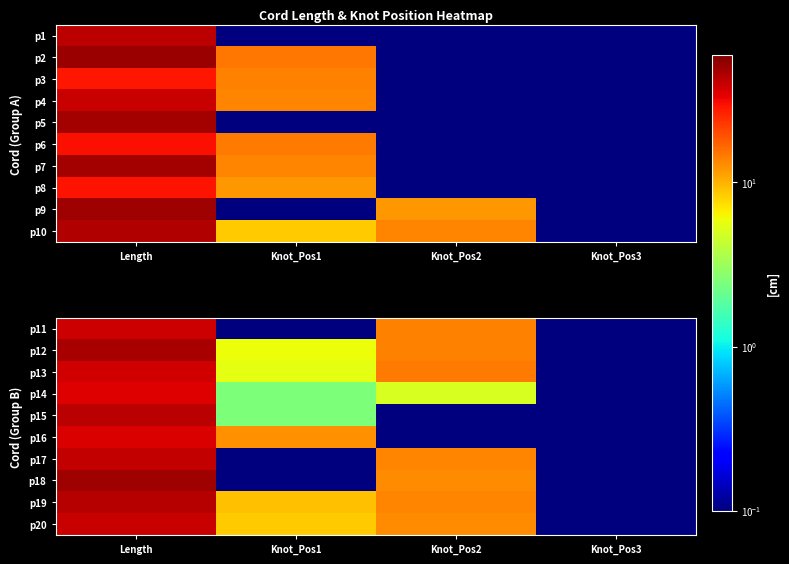

What is the total value across all series at Knot_Pos1?

46.8